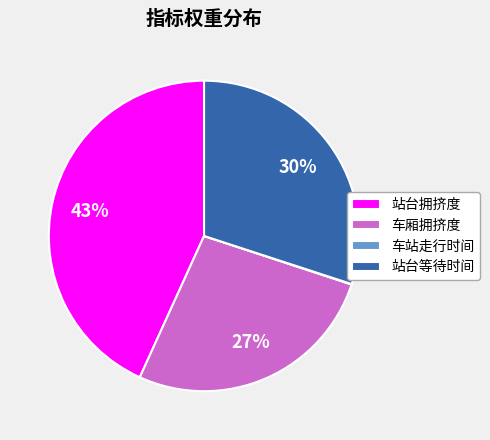

The 站台拥挤度 slice represents 43% of the pie. True or false?

True